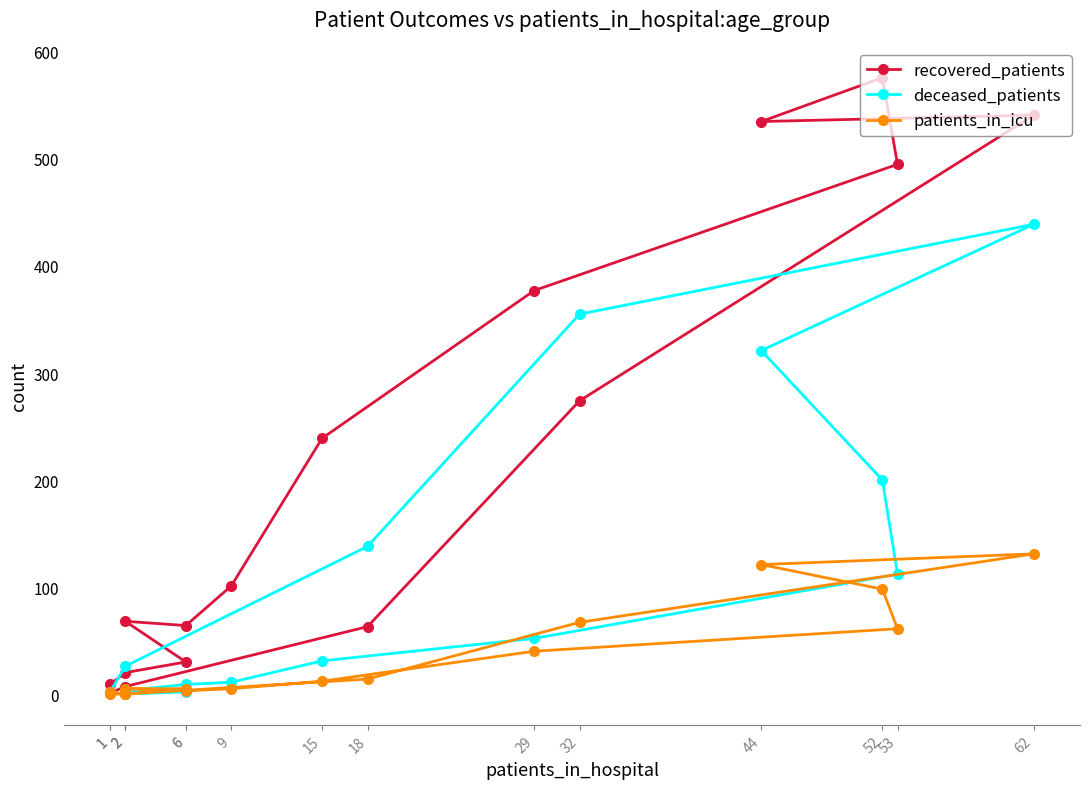

How many lines are shown in the chart?

3